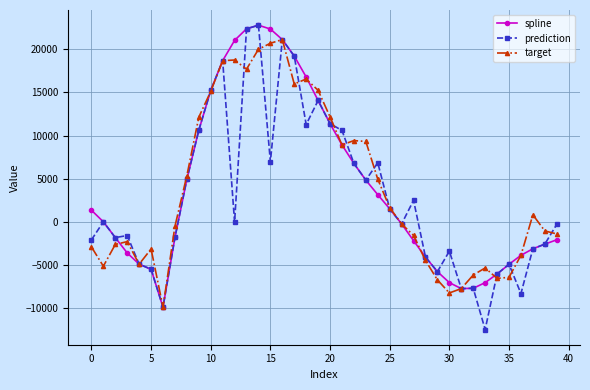

At how many categories does at least one series exceed 3663?

17